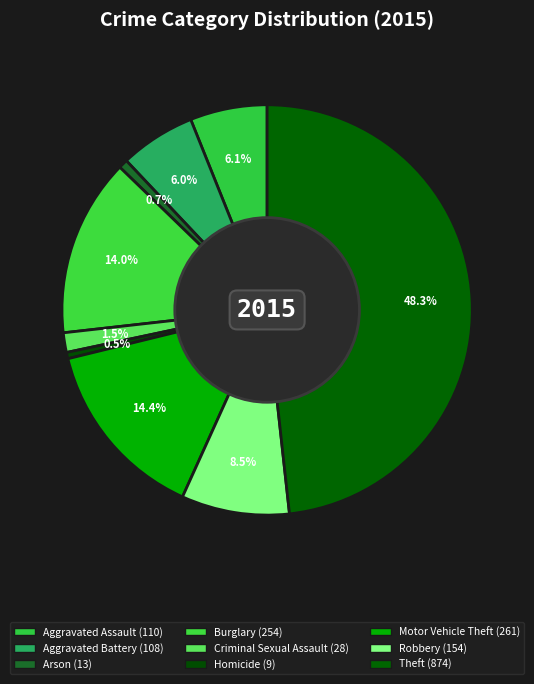

Count the number of slices in the pie.

9